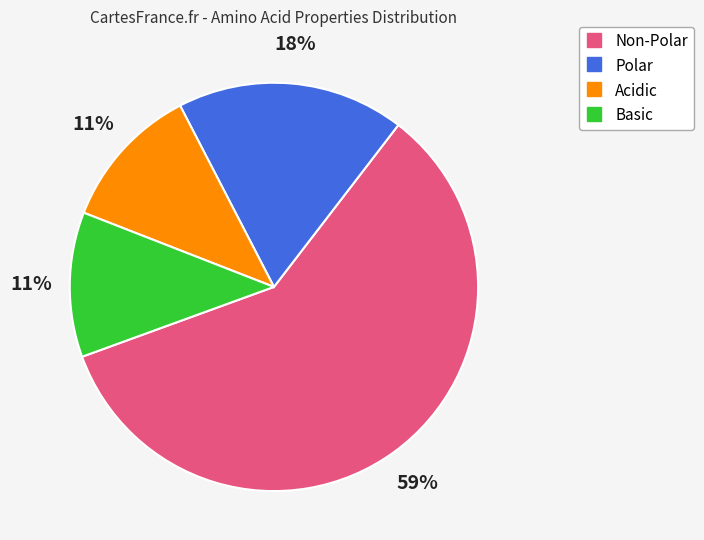

Does any single category account for the majority?

Yes